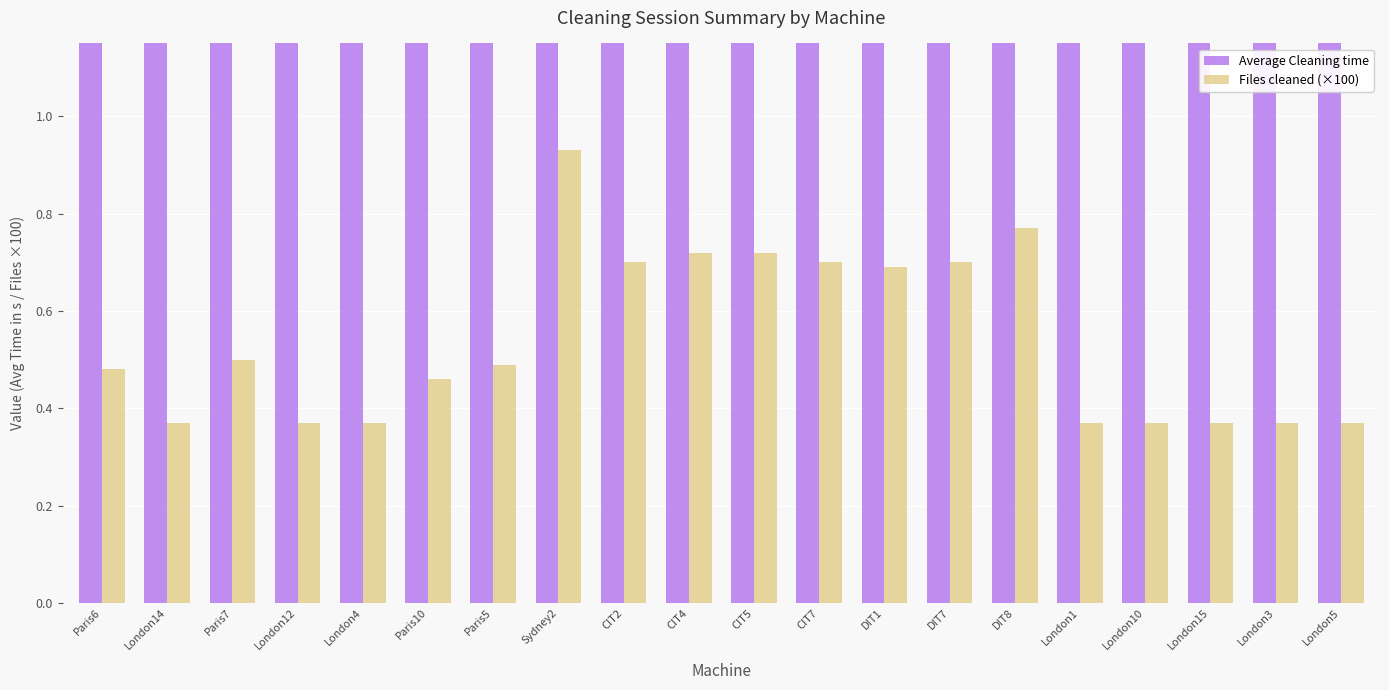

Which label corresponds to the largest value in the chart?

London1